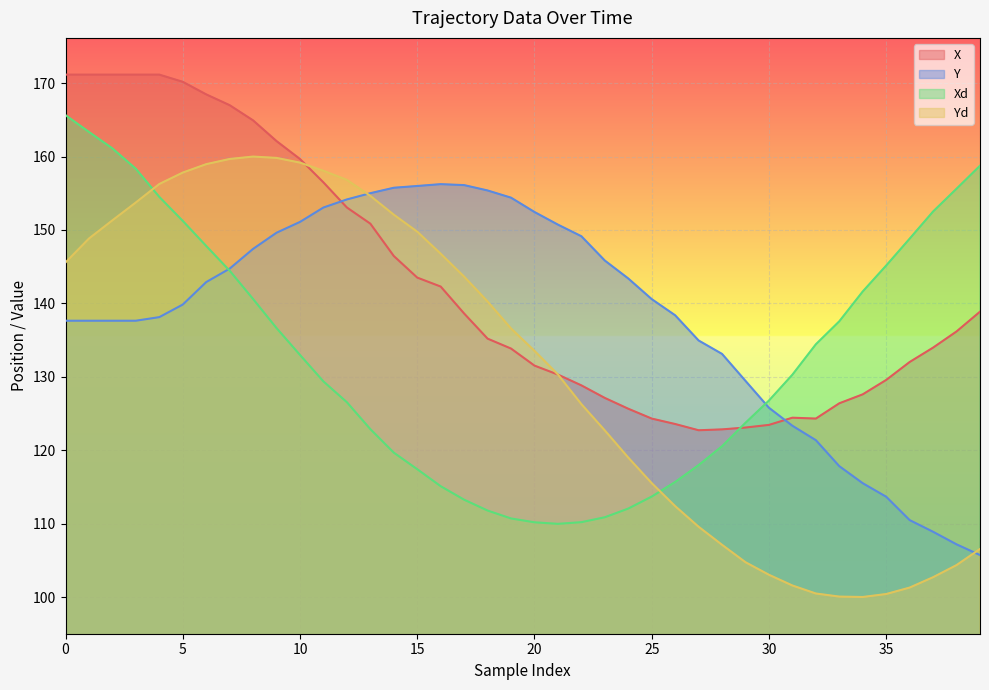

Between 10 and 11, which is larger?

10